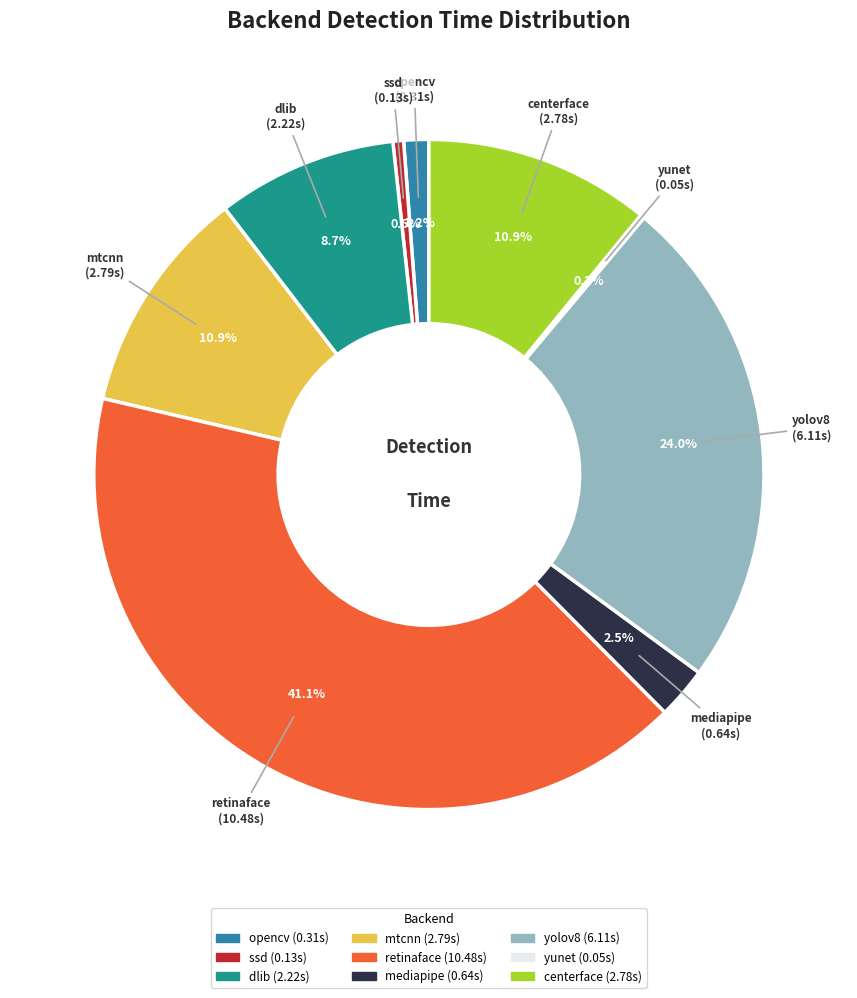

The yolov8 slice represents 24% of the pie. True or false?

True